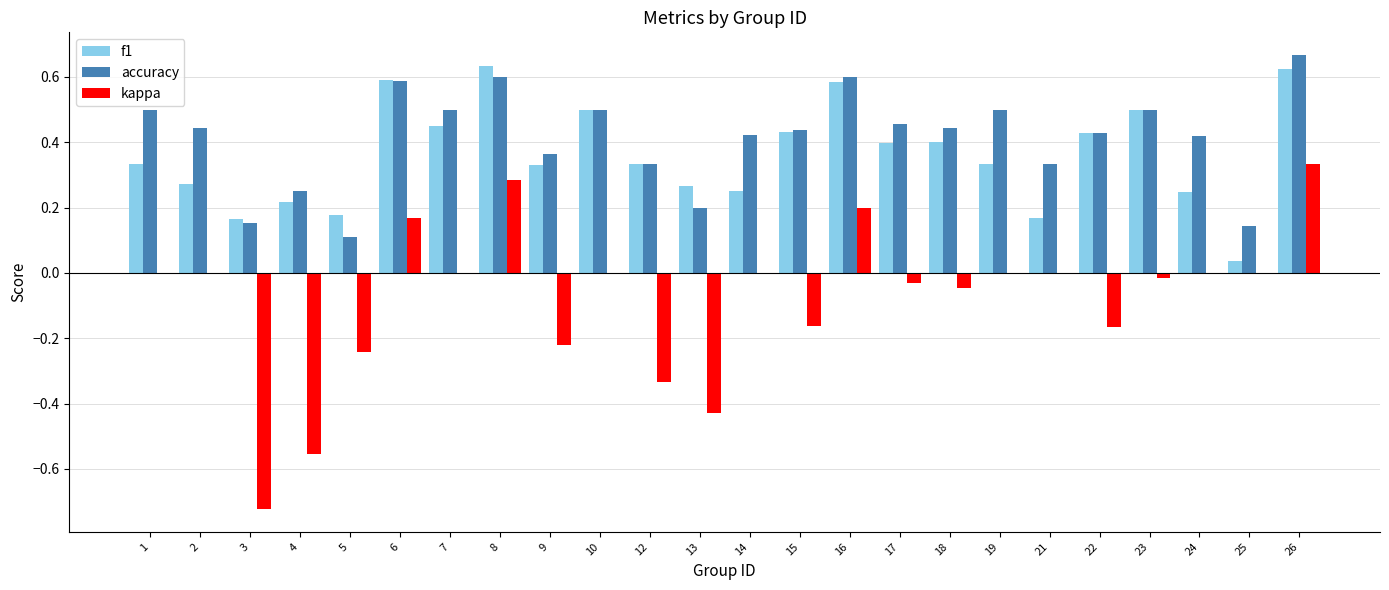

Between 9 and 19, which series saw the biggest shift?

kappa